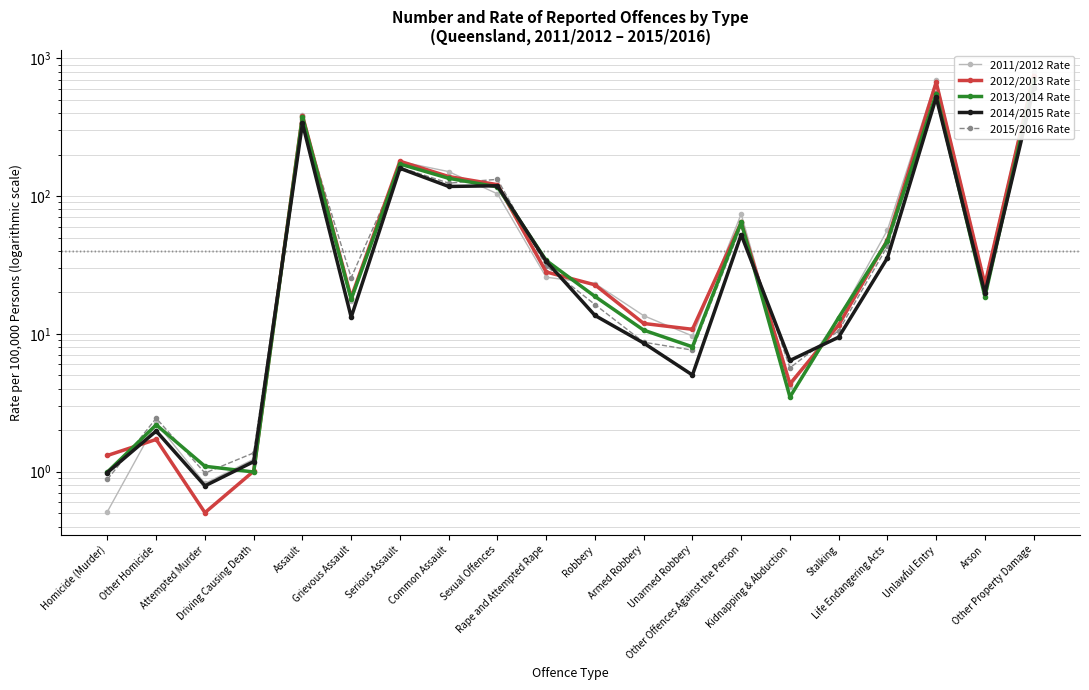

Reading left to right, what are all the values shown in this chart?

2011/2012 Rate: Homicide (Murder)=0.5	Other Homicide=2.3	Attempted Murder=0.8	Driving Causing Death=1.2	Assault=386.5	Grievous Assault=17.4	Serious Assault=178.2	Common Assault=150.7	Sexual Offences=103.9	Rape and Attempted Rape=25.8	Robbery=23.2	Armed Robbery=13.6	Unarmed Robbery=9.7	Other Offences Against the Person=74.2	Kidnapping & Abduction=4.1	Stalking=13.1	Life Endangering Acts=56.7	Unlawful Entry=701.8	Arson=23.8	Other Property Damage=795.4
2012/2013 Rate: Homicide (Murder)=1.3	Other Homicide=1.7	Attempted Murder=0.5	Driving Causing Death=1.0	Assault=384.7	Grievous Assault=18.4	Serious Assault=179.2	Common Assault=138.7	Sexual Offences=121.1	Rape and Attempted Rape=28.2	Robbery=22.7	Armed Robbery=11.9	Unarmed Robbery=10.8	Other Offences Against the Person=64.4	Kidnapping & Abduction=4.3	Stalking=11.6	Life Endangering Acts=48.0	Unlawful Entry=670.4	Arson=22.9	Other Property Damage=748.9
2013/2014 Rate: Homicide (Murder)=1.0	Other Homicide=2.2	Attempted Murder=1.1	Driving Causing Death=1.0	Assault=377.1	Grievous Assault=17.8	Serious Assault=170.9	Common Assault=134.7	Sexual Offences=116.8	Rape and Attempted Rape=34.1	Robbery=18.7	Armed Robbery=10.7	Unarmed Robbery=8.1	Other Offences Against the Person=64.5	Kidnapping & Abduction=3.5	Stalking=13.1	Life Endangering Acts=47.3	Unlawful Entry=551.1	Arson=18.6	Other Property Damage=694.4
2014/2015 Rate: Homicide (Murder)=1.0	Other Homicide=2.0	Attempted Murder=0.8	Driving Causing Death=1.2	Assault=337.3	Grievous Assault=13.2	Serious Assault=159.2	Common Assault=117.5	Sexual Offences=118.9	Rape and Attempted Rape=33.7	Robbery=13.6	Armed Robbery=8.6	Unarmed Robbery=5.0	Other Offences Against the Person=52.5	Kidnapping & Abduction=6.4	Stalking=9.5	Life Endangering Acts=35.6	Unlawful Entry=521.2	Arson=19.7	Other Property Damage=605.0
2015/2016 Rate: Homicide (Murder)=0.9	Other Homicide=2.4	Attempted Murder=1.0	Driving Causing Death=1.4	Assault=363.9	Grievous Assault=25.6	Serious Assault=161.9	Common Assault=124.2	Sexual Offences=132.4	Rape and Attempted Rape=31.1	Robbery=16.3	Armed Robbery=8.7	Unarmed Robbery=7.6	Other Offences Against the Person=60.5	Kidnapping & Abduction=5.7	Stalking=10.6	Life Endangering Acts=43.2	Unlawful Entry=560.4	Arson=21.4	Other Property Damage=629.3